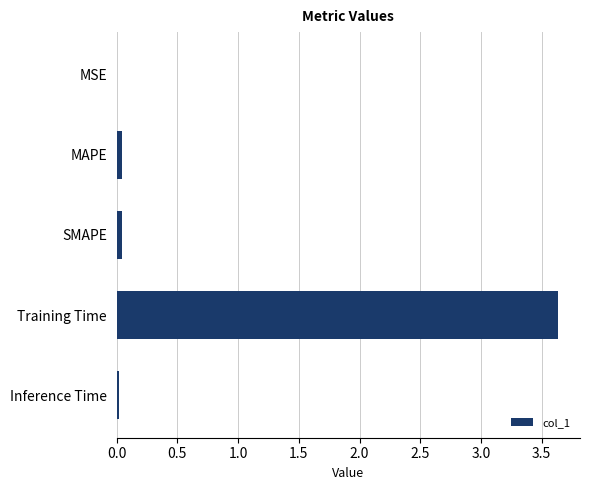

What is the sum of all values?

3.7